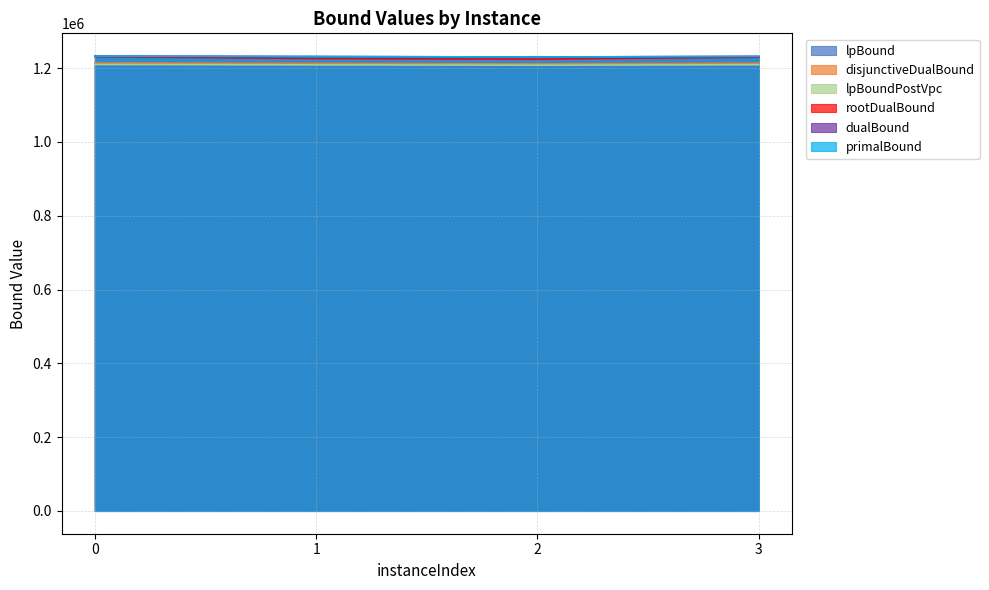

What is the minimum value for disjunctiveDualBound?

1211359.3